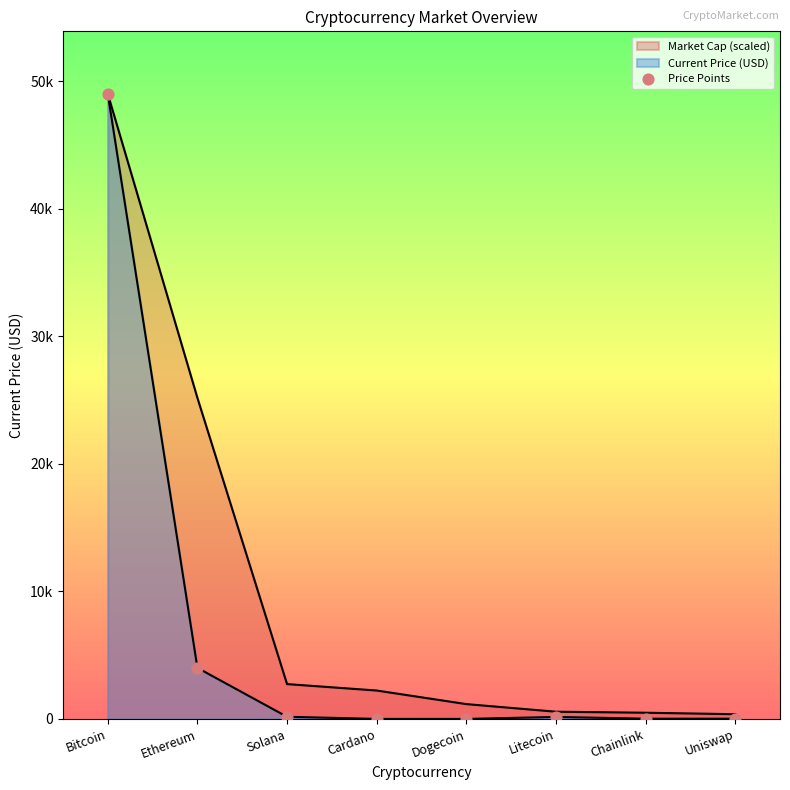

Between Chainlink and Uniswap, which is larger?

Chainlink